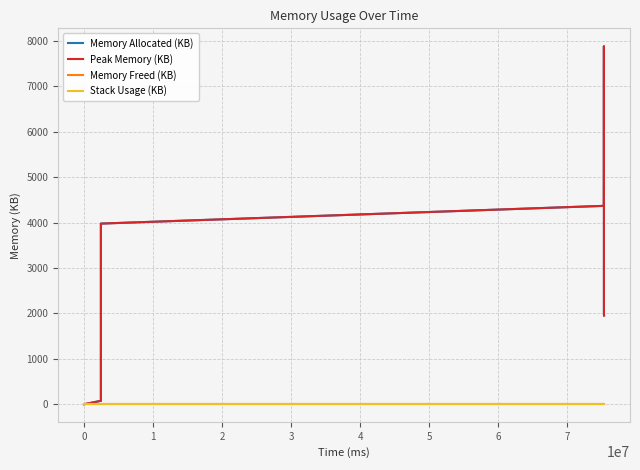

Rank the series by their maximum value, from lowest to highest.

Memory Freed (KB), Stack Usage (KB), Memory Allocated (KB), Peak Memory (KB)